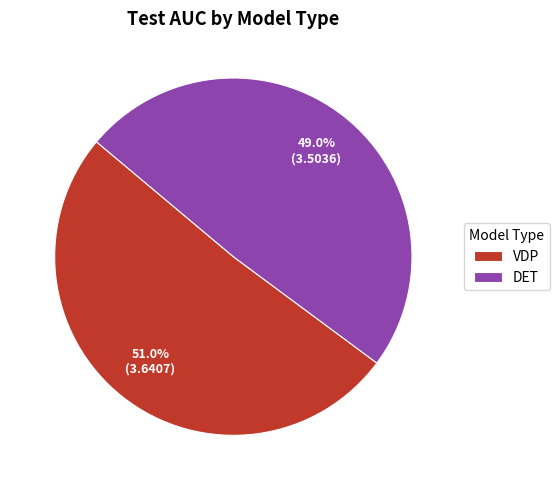

To the nearest percent, what is the average slice percentage?

50%